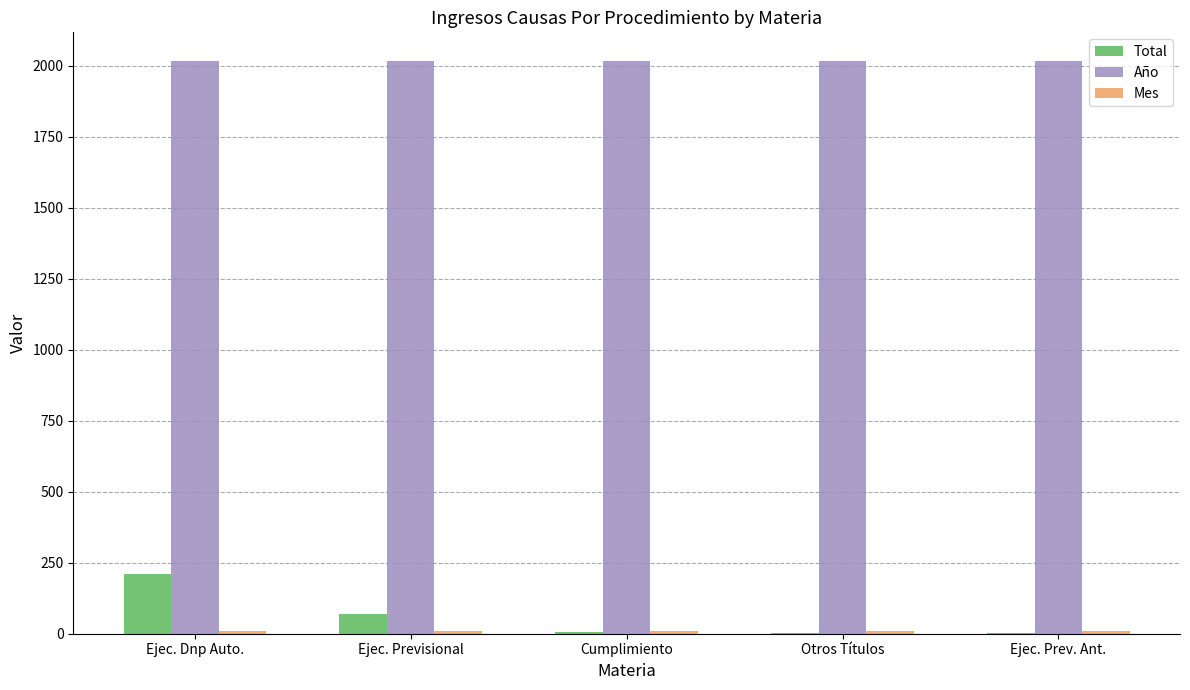

Which series has the largest total across all categories?

Año